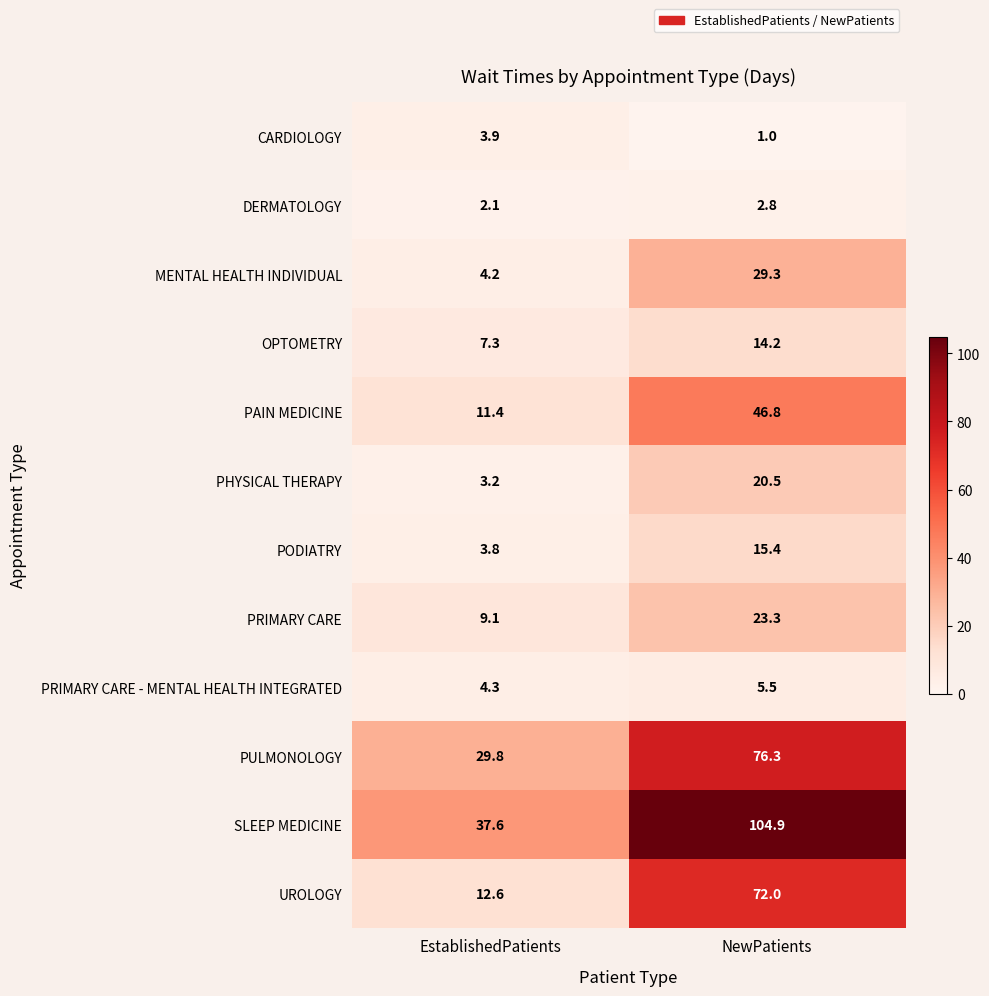

What is the sum of the DERMATOLOGY values at NewPatients and EstablishedPatients?

4.9